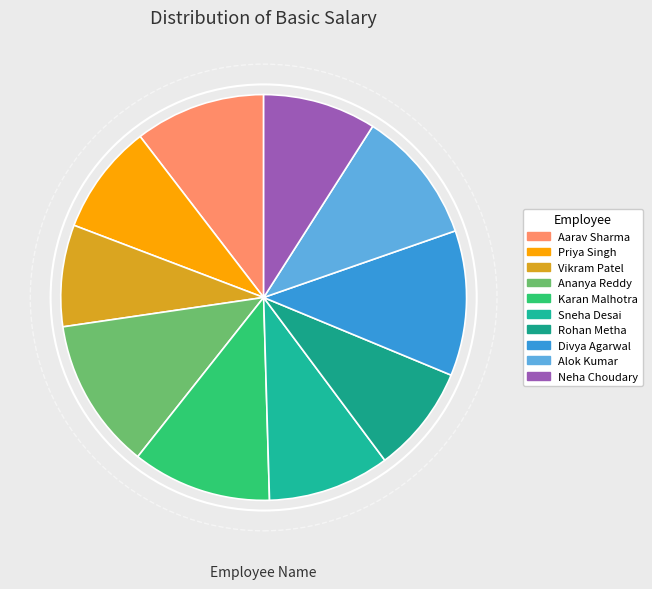

What is the largest slice in the pie chart?

Ananya Reddy